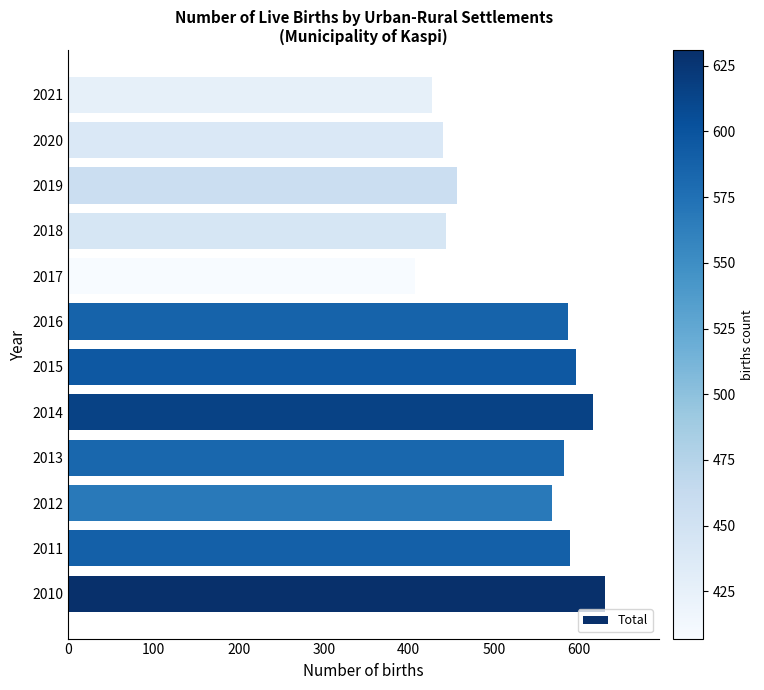

The value at 2011 is 936. True or false?

False